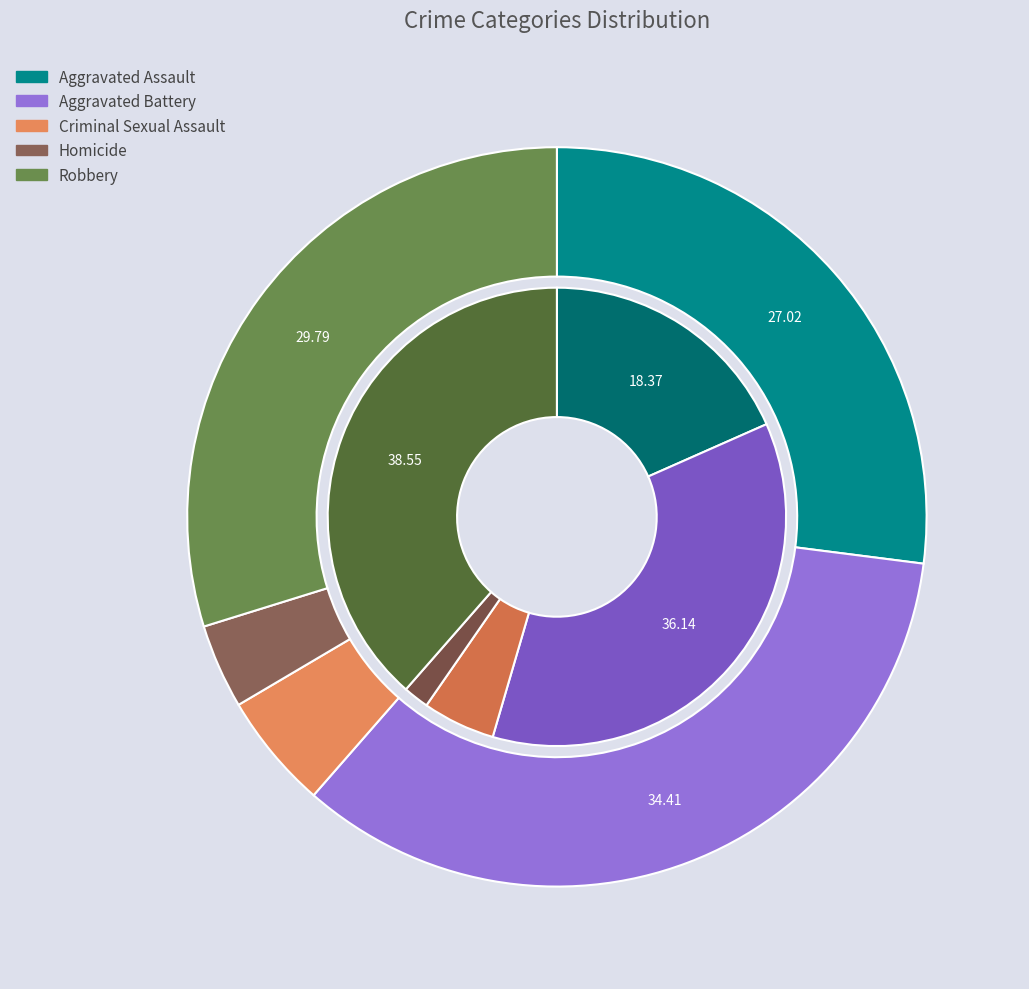

Combined, what portion of the pie is Robbery and Aggravated Battery?

74.7%